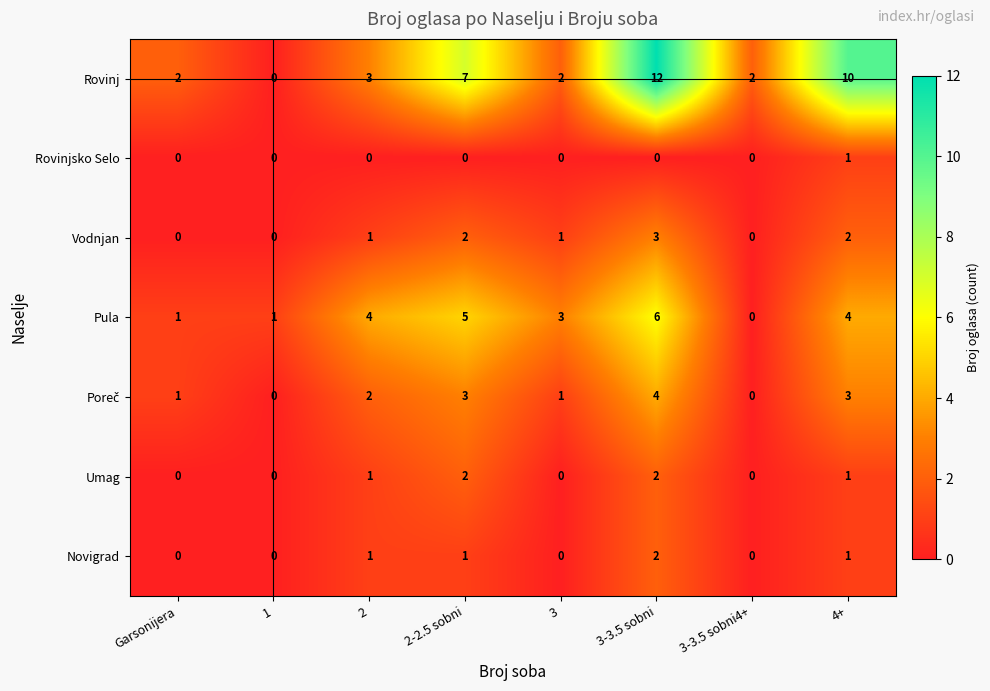

What is the difference between the maximum and minimum values in the Vodnjan series?

3